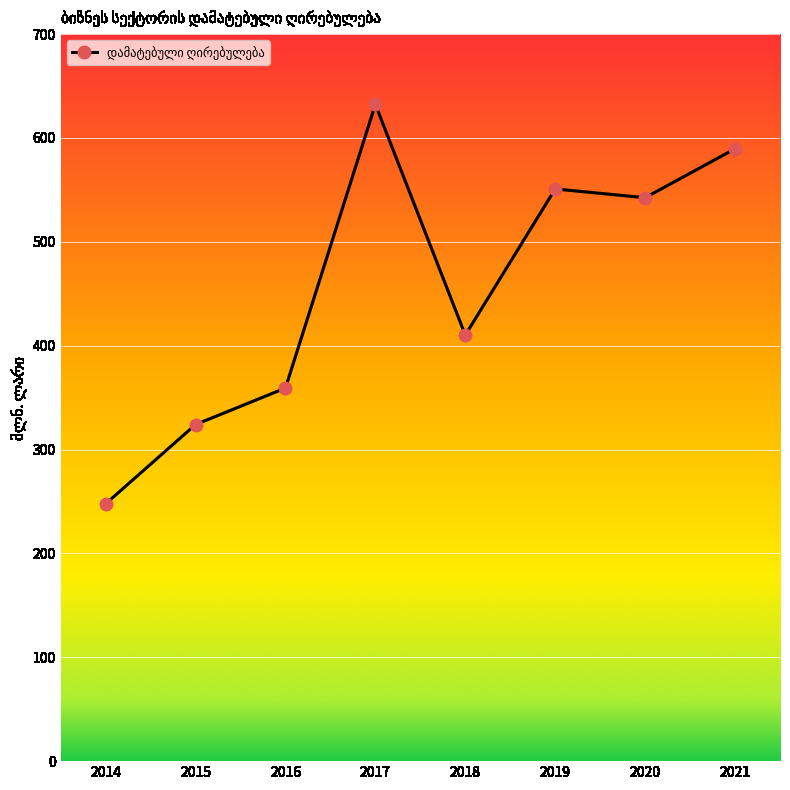

True or false: there are more than 0 points higher than both neighbors.

True